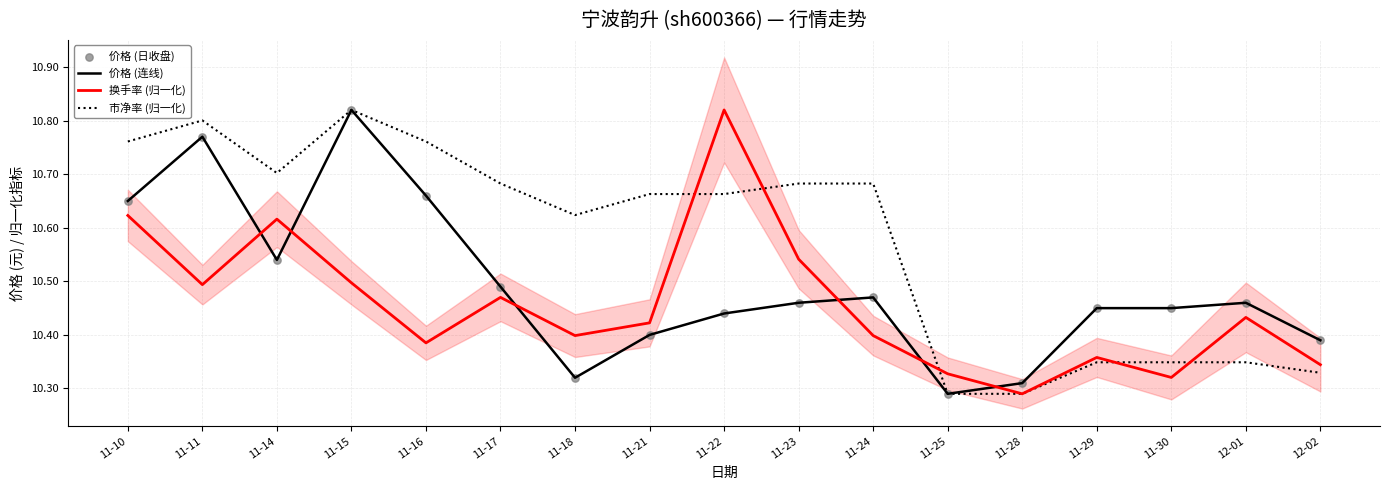

Which series contains the highest Y value?

价格 (连线)